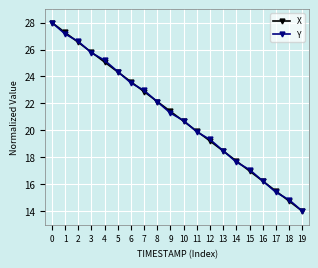

What is the approximate value of X at 2?

26.5